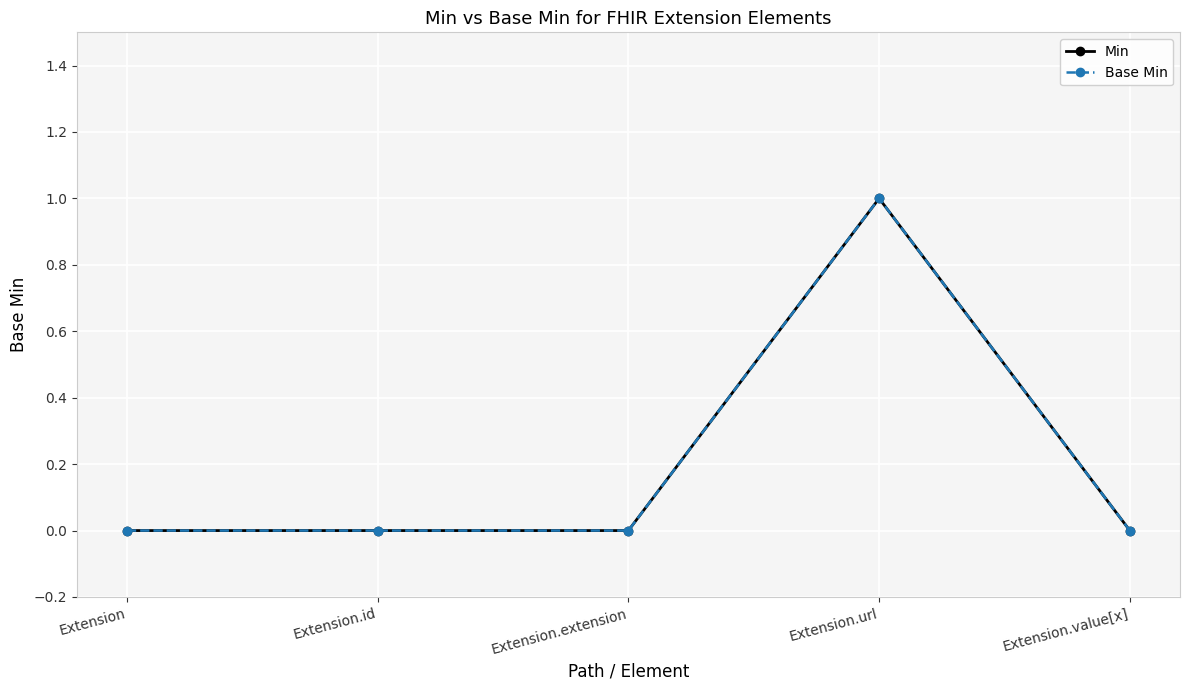

What is the value of the Min point at the 4th from the left?

1